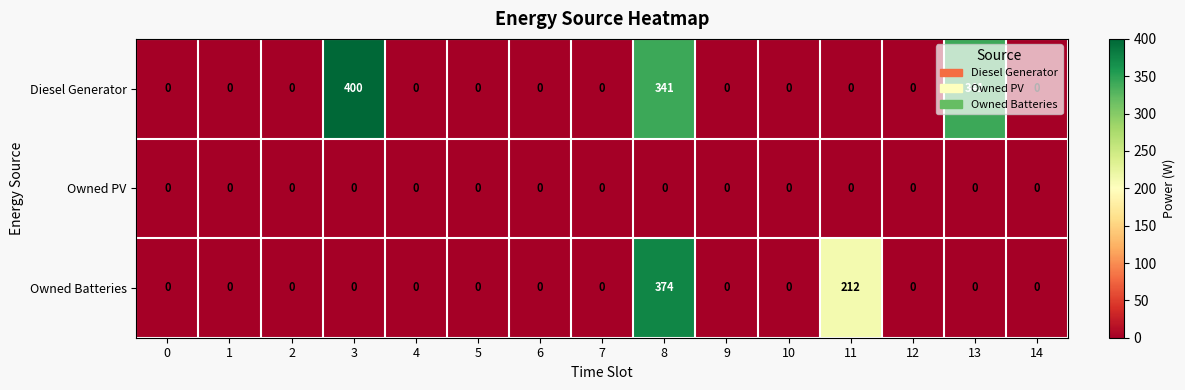

True or false: Diesel Generator has a value of 261 at 1.

False